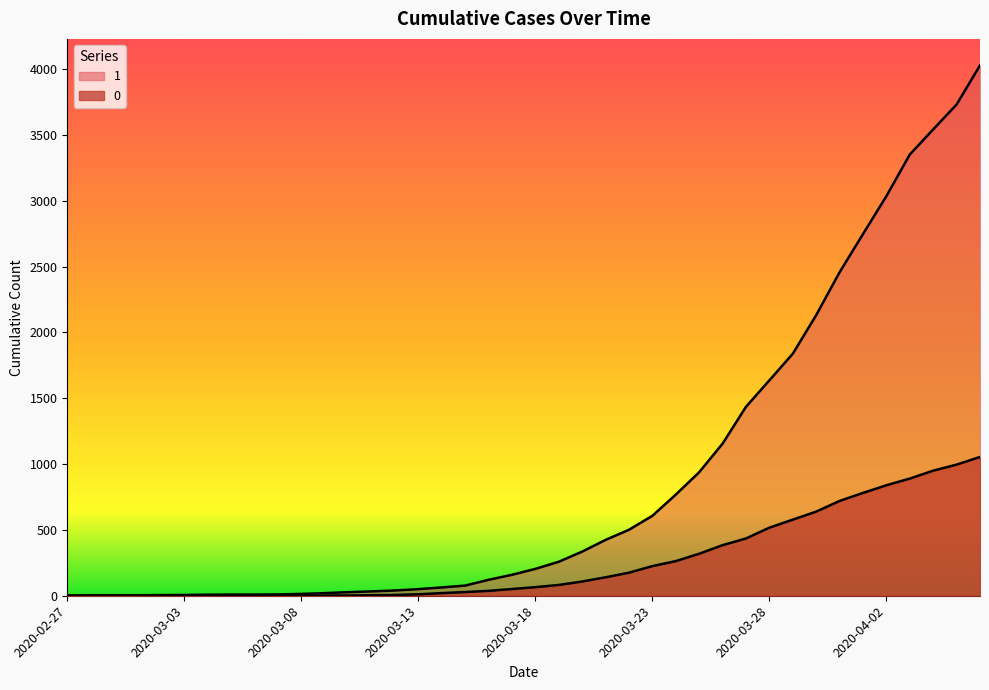

What is the label of the 16th point from the left?

2020-03-13